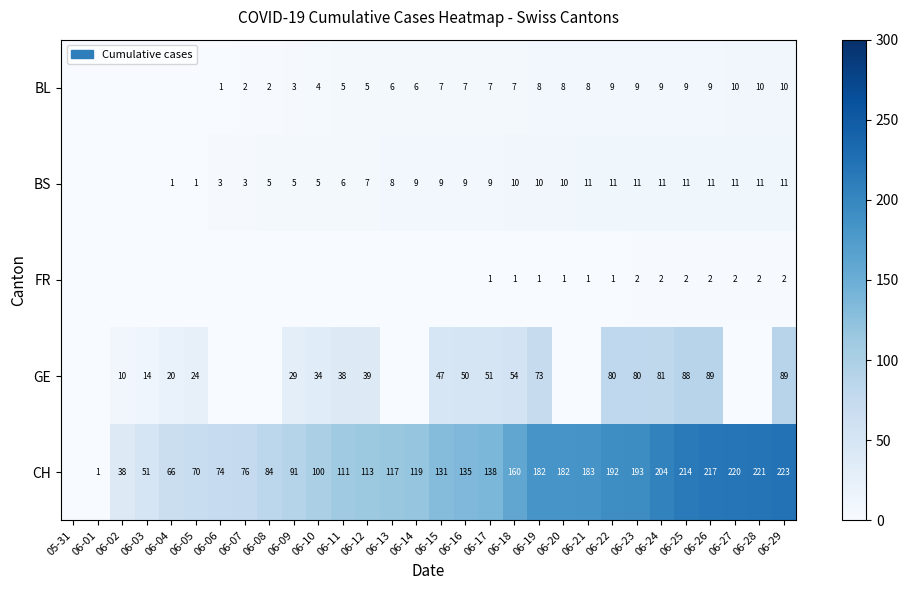

What is the spread (max minus min) of values at 06-25?

212